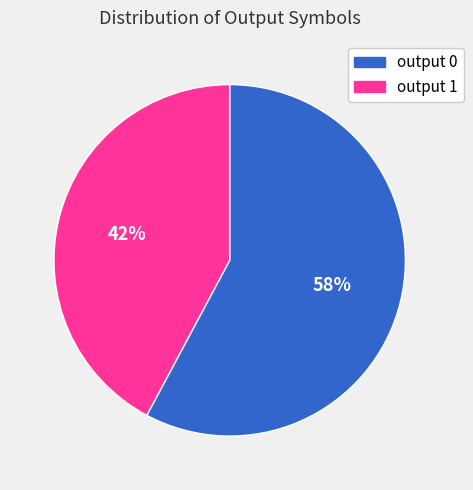

Do output 1 and output 0 together represent more than half of the pie?

Yes